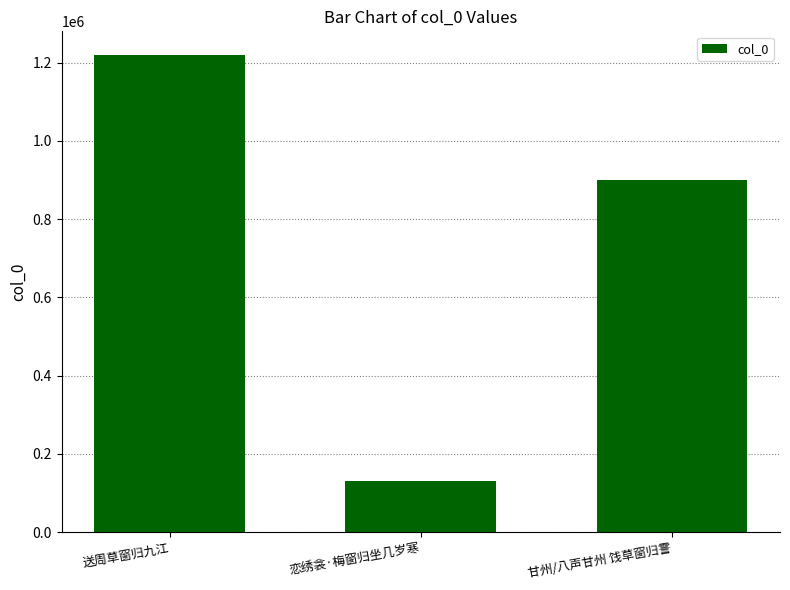

Count the values in the range 130887 to 1218986.

3